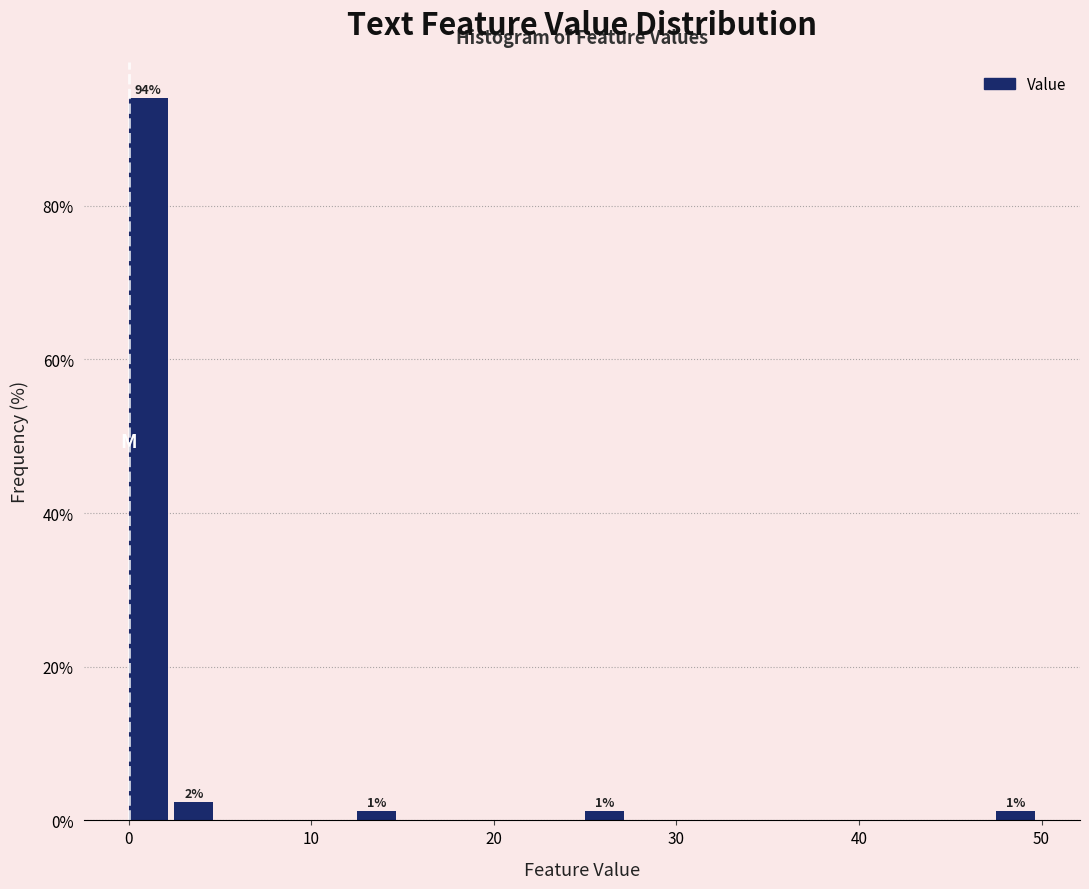

Read against the x-axis, roughly where is the centre of the tallest bar?

1